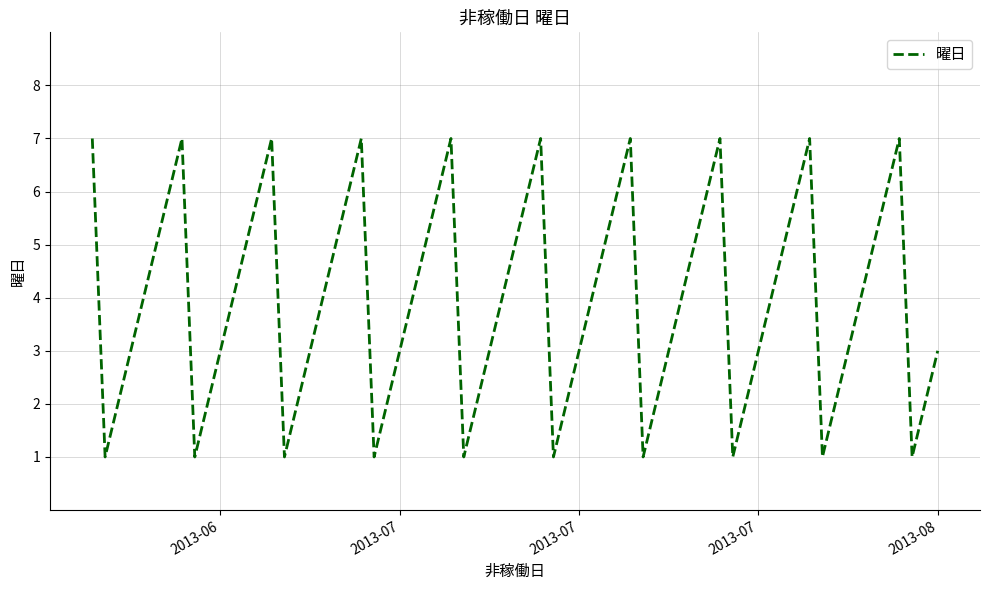

What is the maximum value shown in the chart?

7